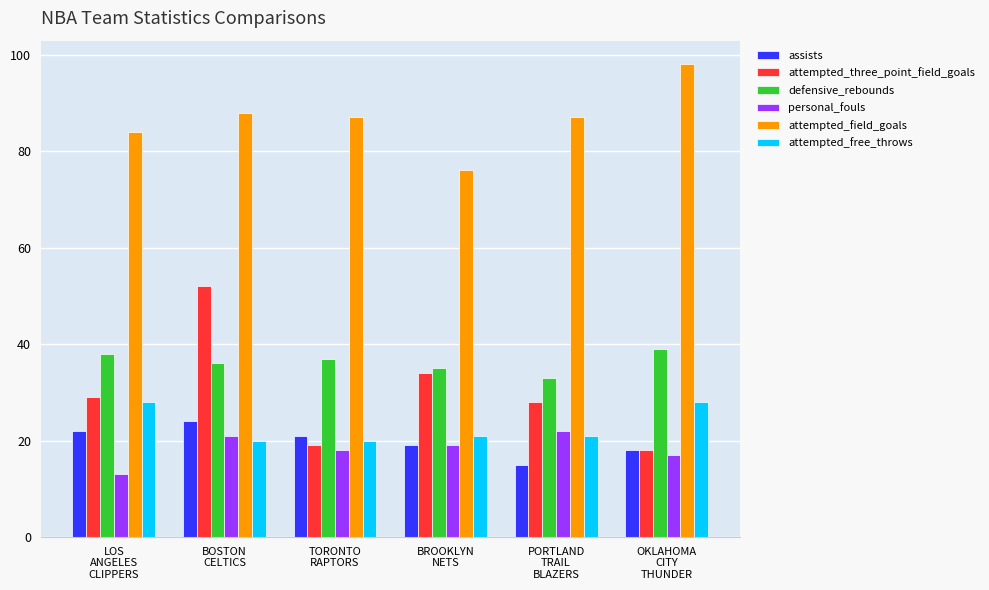

Which series changed the most between LOS
ANGELES
CLIPPERS and TORONTO
RAPTORS?

attempted_three_point_field_goals